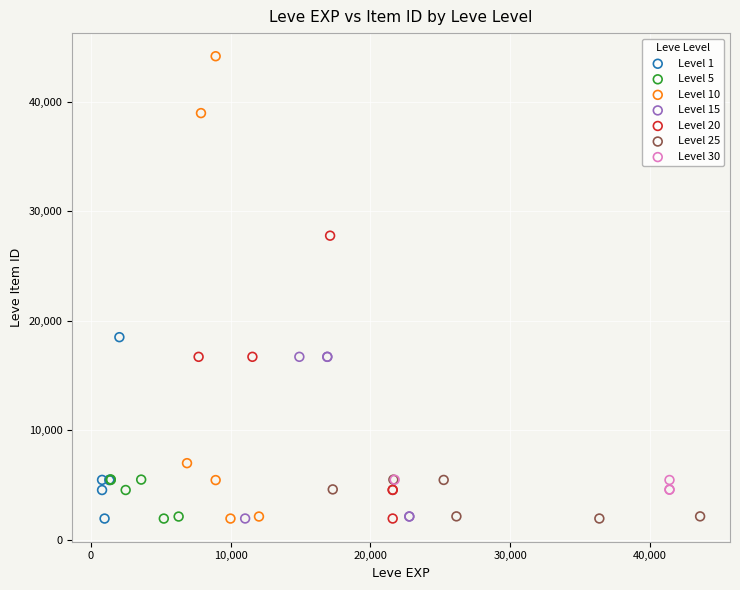

Which series has the largest Y range (max minus min)?

Level 10